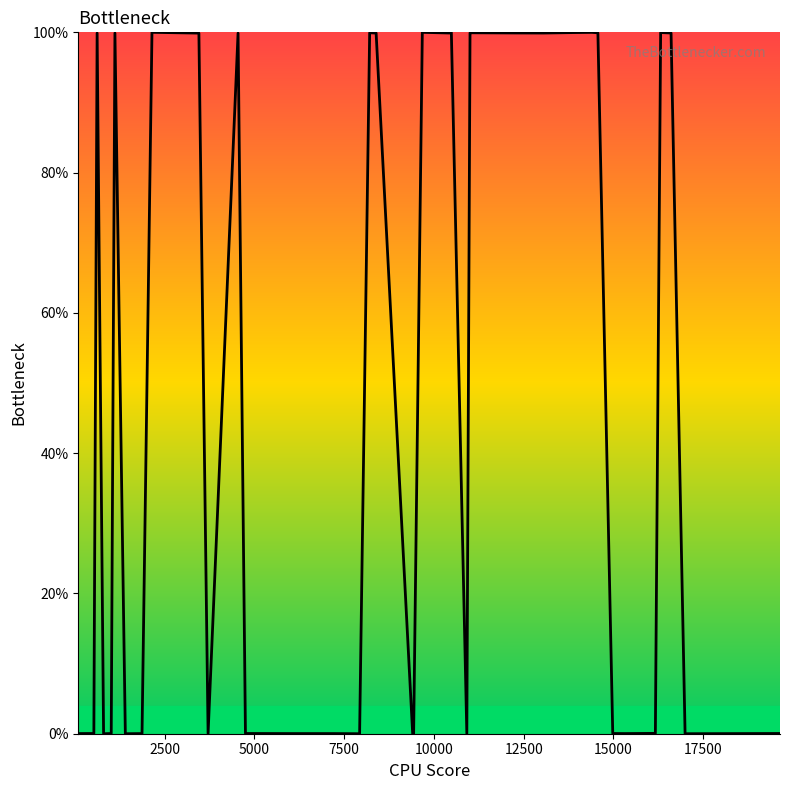

How many categories are shown in the chart?

40